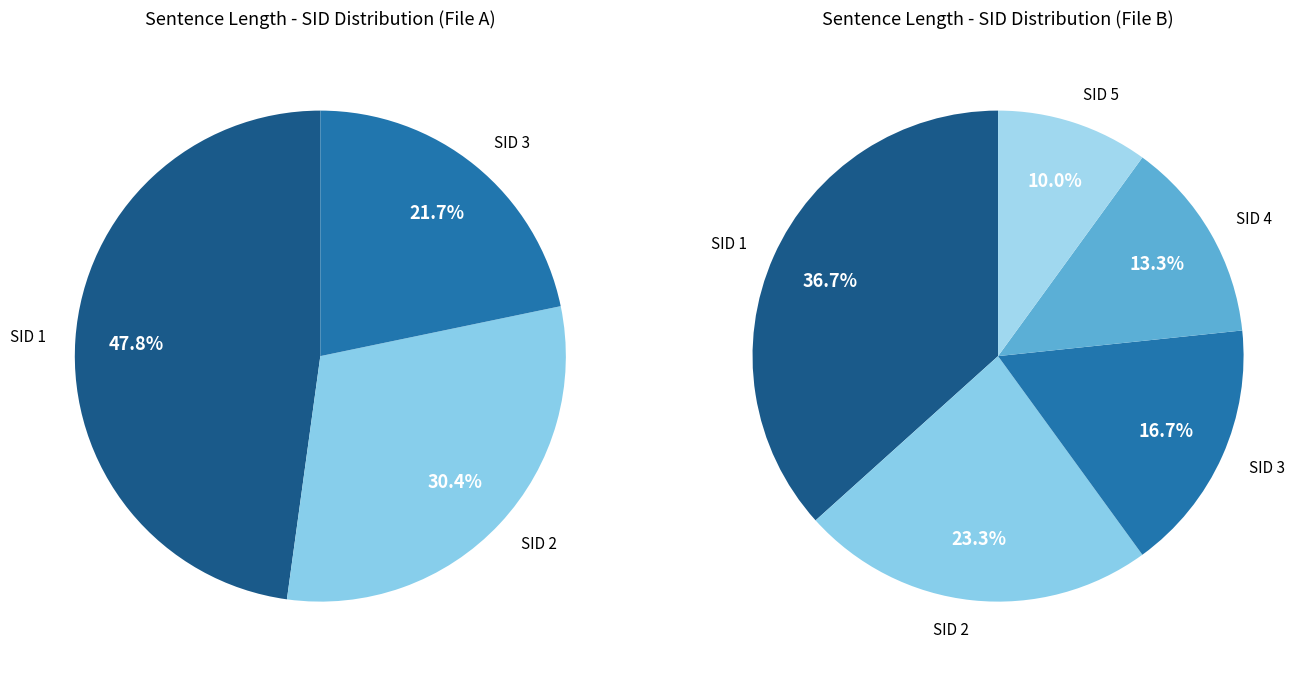

To the nearest percent, what percentage of the pie is SID 5?

10%